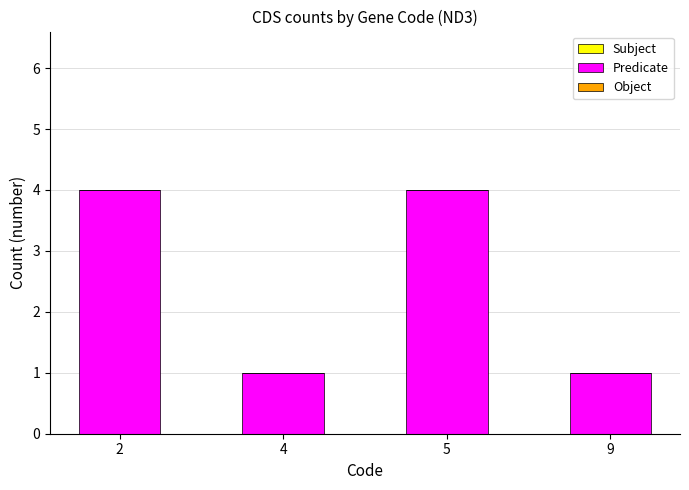

Reading left to right, list all the values displayed in this chart.

4	1	4	1